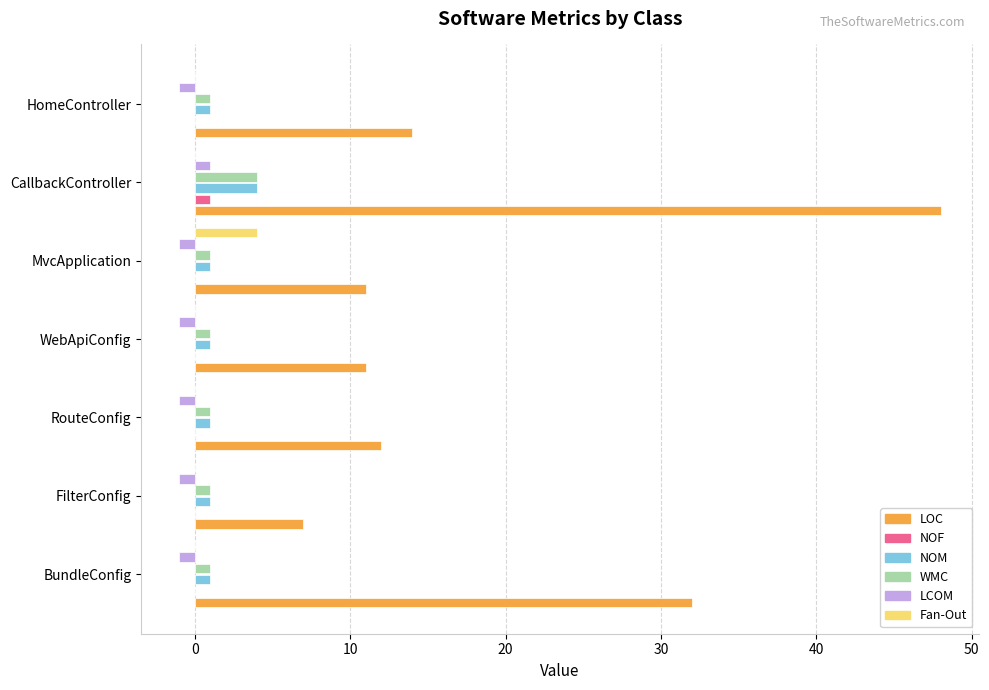

Which label corresponds to the largest value in the chart?

CallbackController